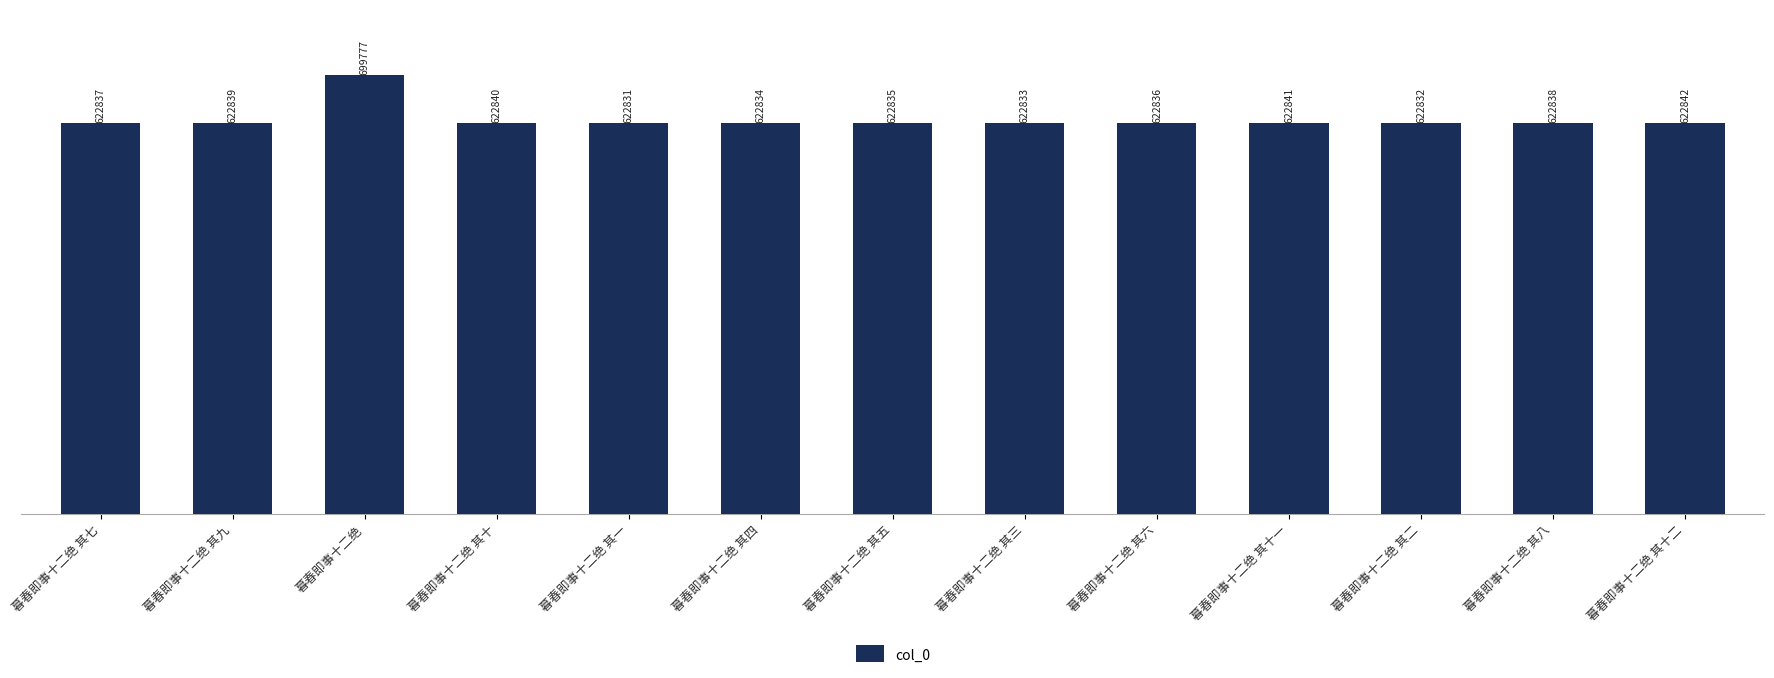

What is the approximate value at 暮春即事十二绝 其五?

622835